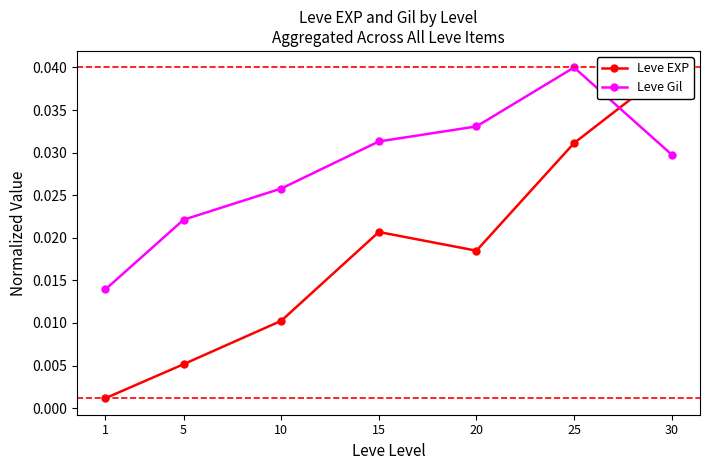

How many interior local peaks does the Leve Gil series have?

1